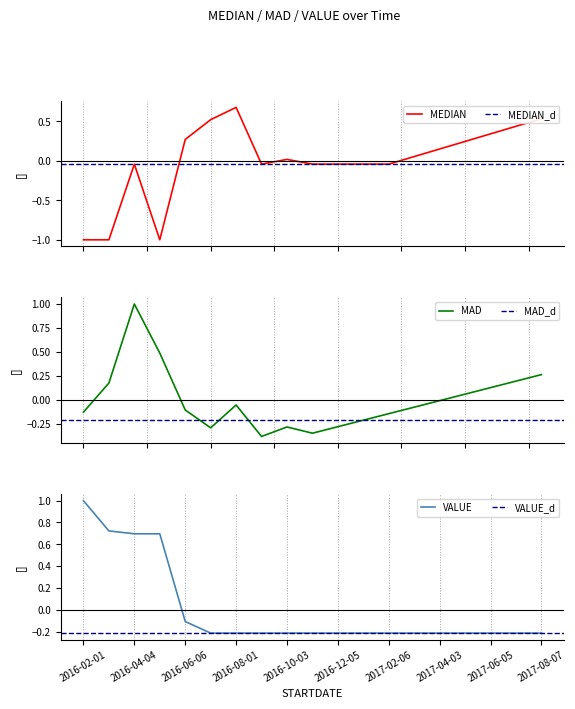

At which label does VALUE first exceed 0?

2016-02-01